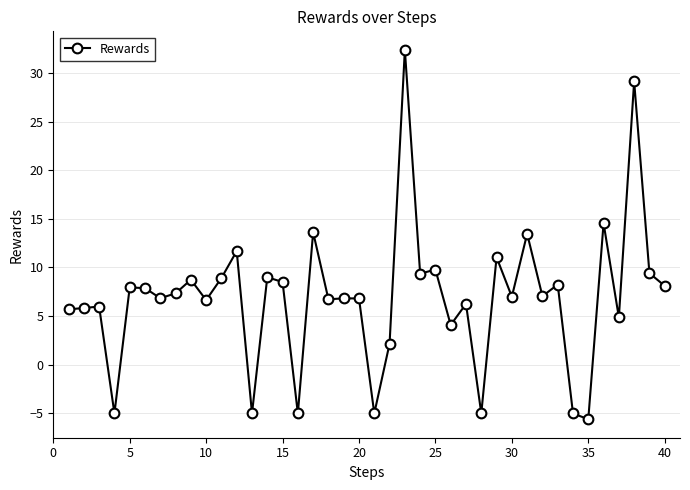

How many lines are shown in the chart?

1